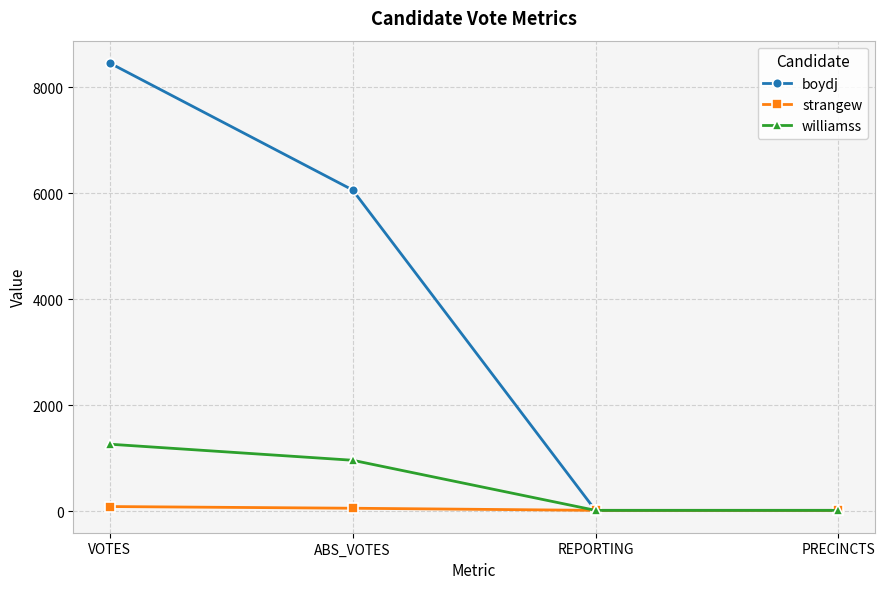

What is the sum of the williamss values at PRECINCTS and ABS_VOTES?

985